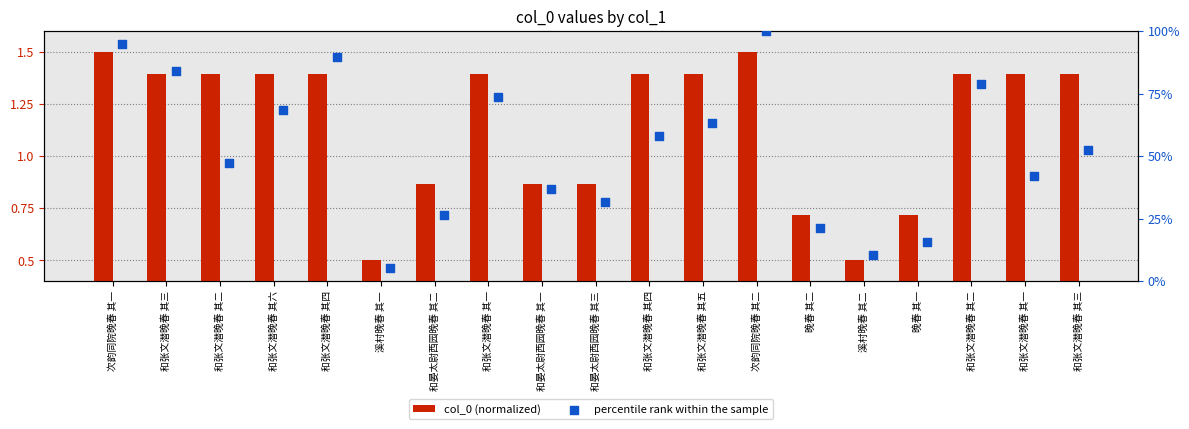

Which series has the widest spread of Y values?

col_0 (normalized)